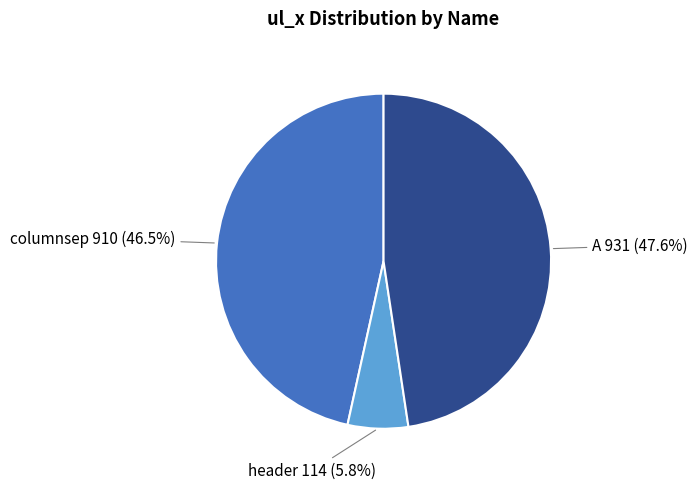

Approximately how many times larger is the value at A compared to header?

8.2